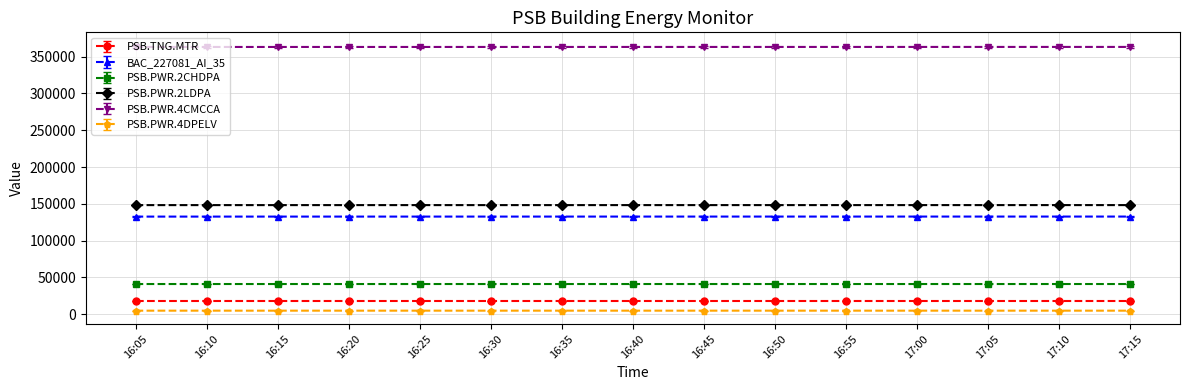

Is the value of BAC_227081_AI_35 at 17:10 greater than the value of PSB.PWR.4CMCCA at 16:10?

No